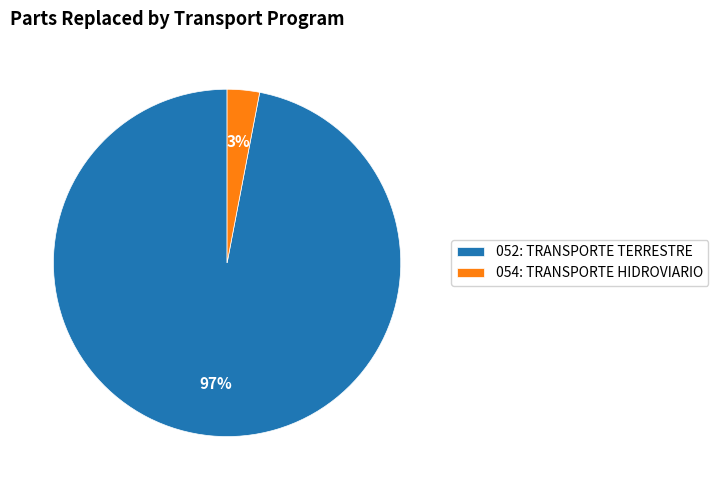

Do 052: TRANSPORTE TERRESTRE and 054: TRANSPORTE HIDROVIARIO together represent more than half of the pie?

Yes